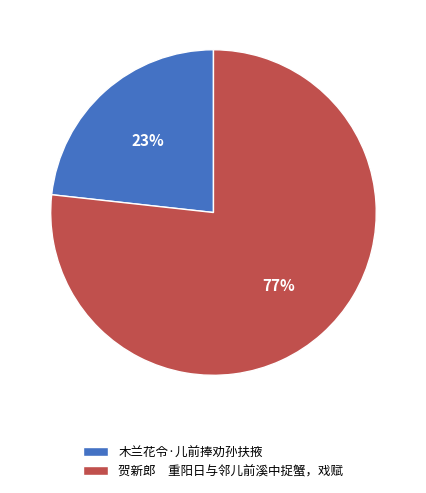

Is the sum of 木兰花令·儿前捧劝孙扶掖 and 贺新郎 重阳日与邻儿前溪中捉蟹，戏赋 greater than half?

Yes